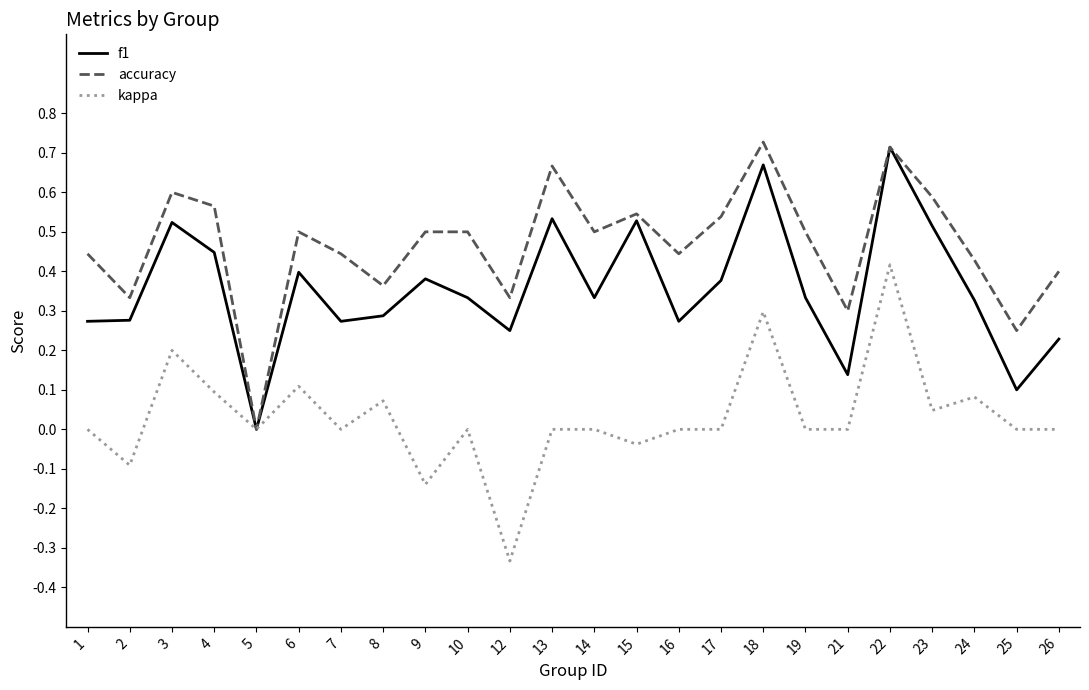

Which series has the largest range (max minus min)?

kappa